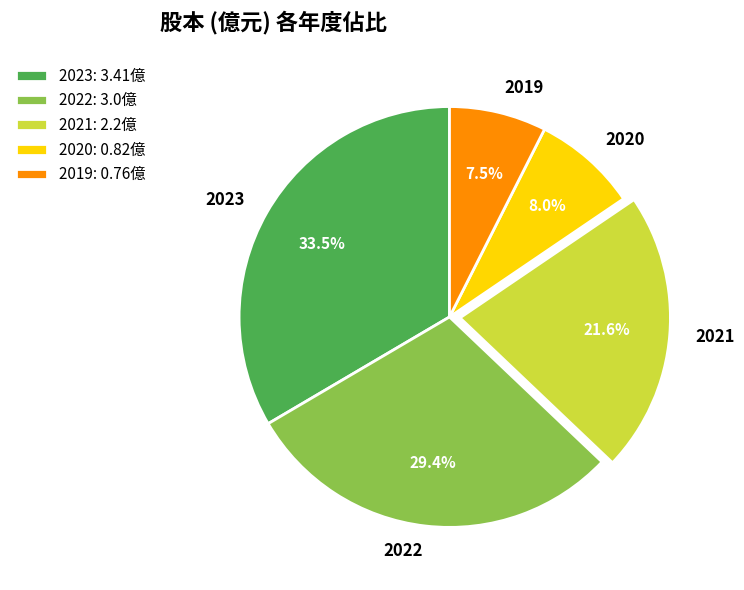

What is the total percentage of 2020 and 2023?

41.5%